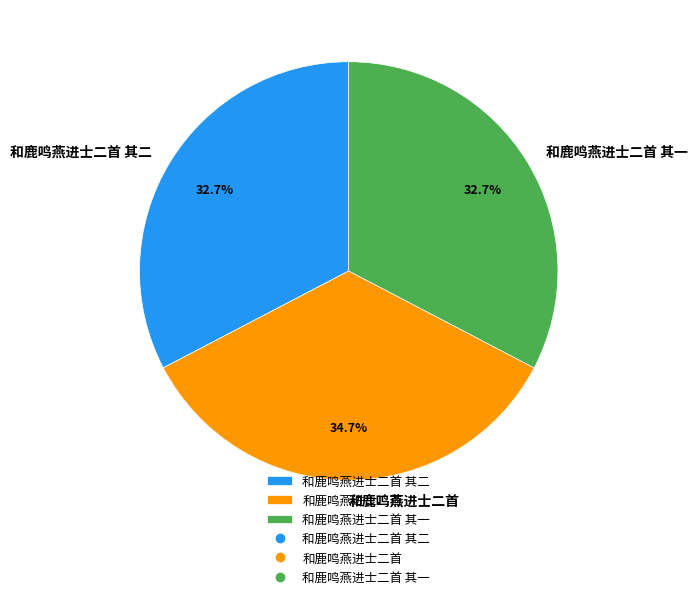

What is the ratio of the value at 和鹿鸣燕进士二首 to the value at 和鹿鸣燕进士二首 其一?

1.1